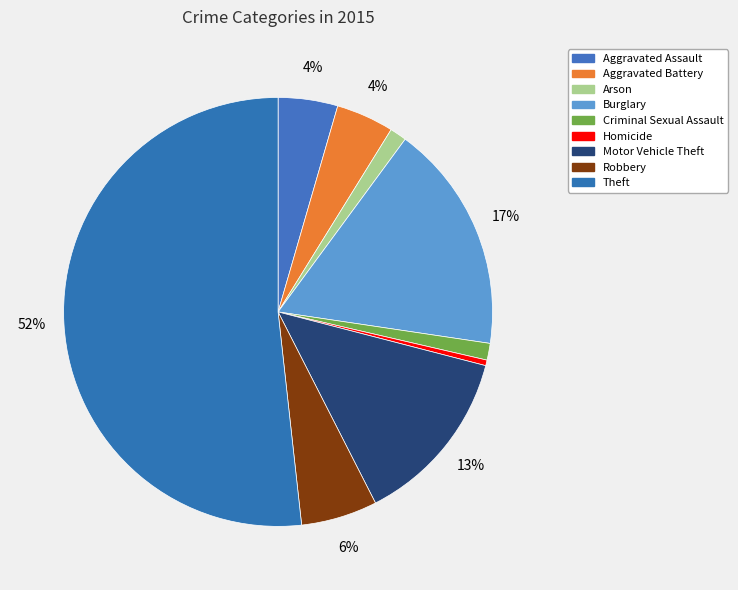

The Aggravated Battery slice represents 1% of the pie. True or false?

False